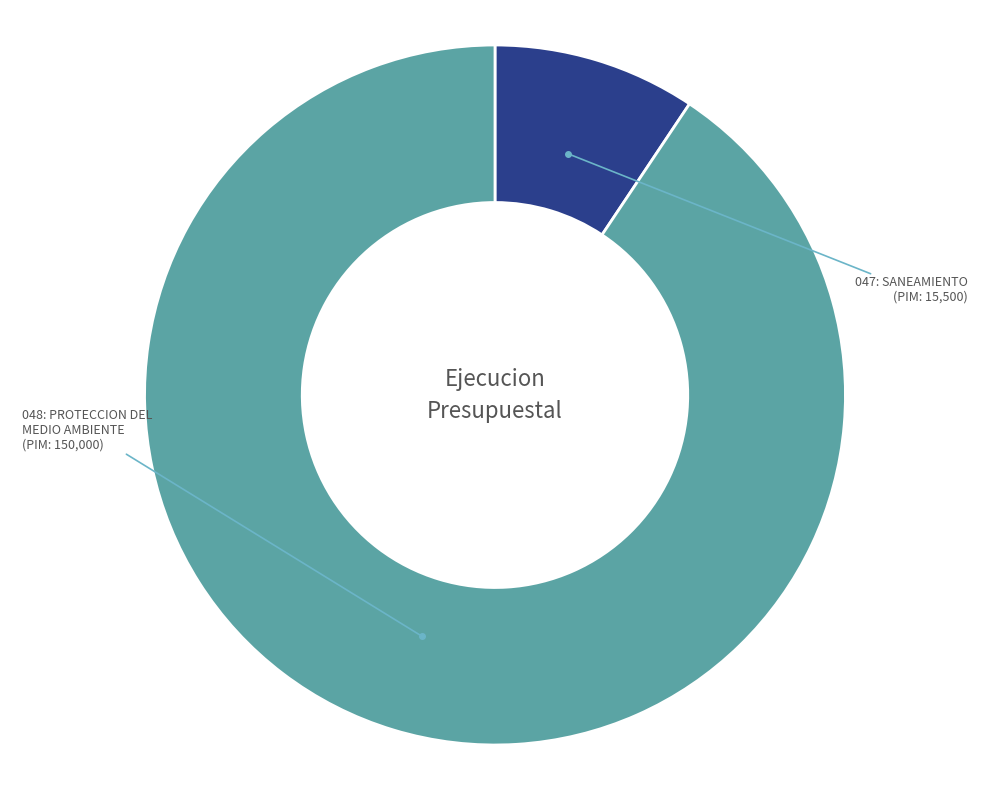

Is there a majority slice in this chart?

Yes